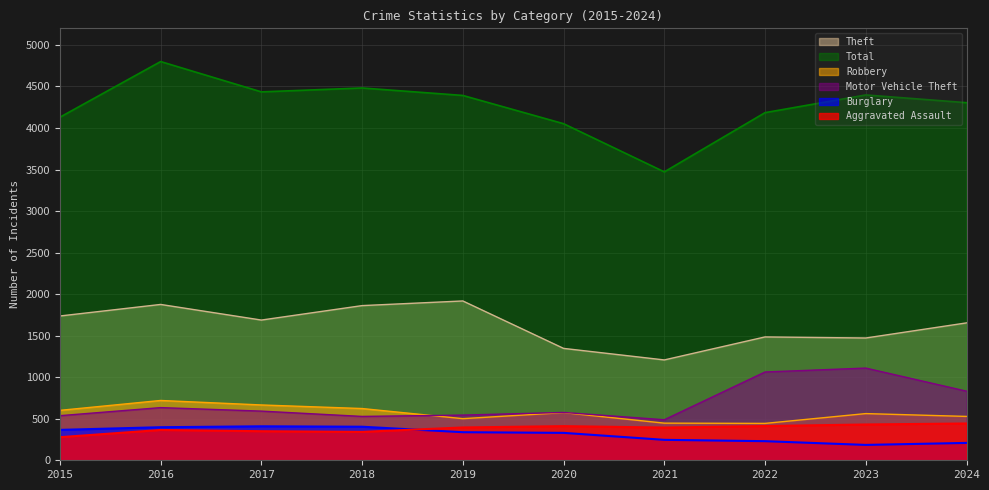

What is the value of the Motor Vehicle Theft point at the 7th from the left?

488